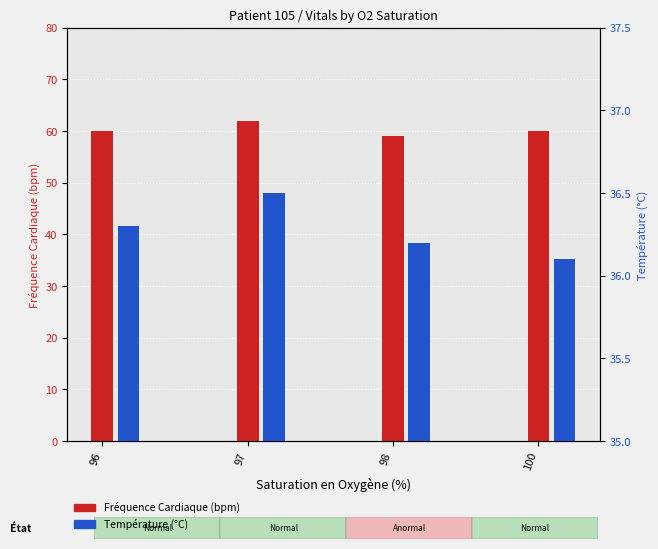

What is the difference between the Température (°C) values at 100 and 97?

0.4